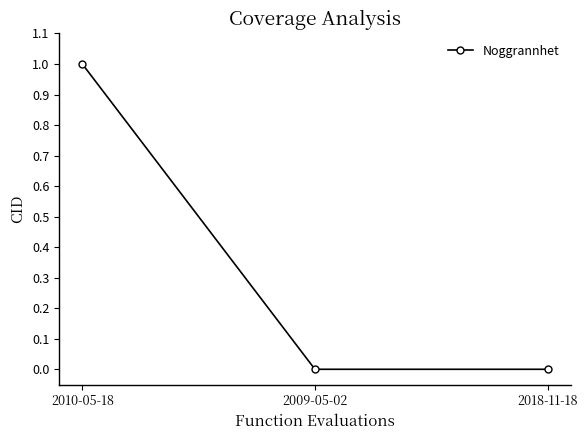

What is the maximum value shown in the chart?

1